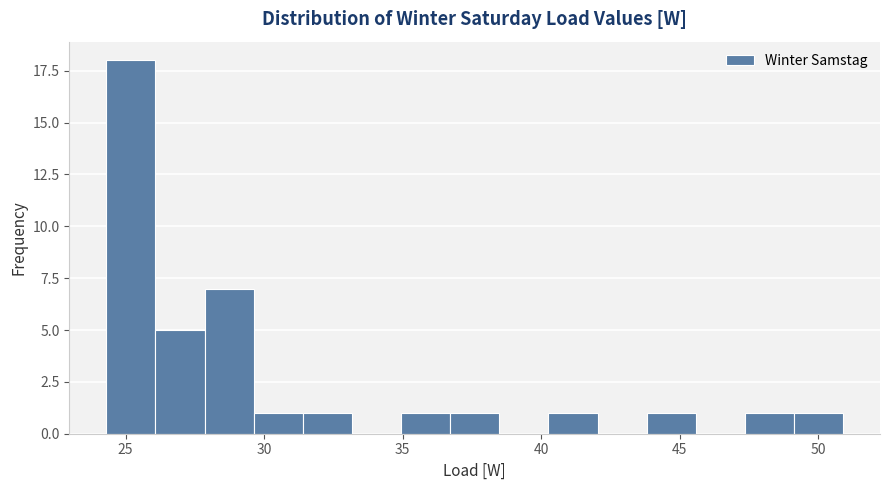

Around what value on the x-axis is the tallest bar? Give the approximate position of its centre, as read against the axis.

25.0